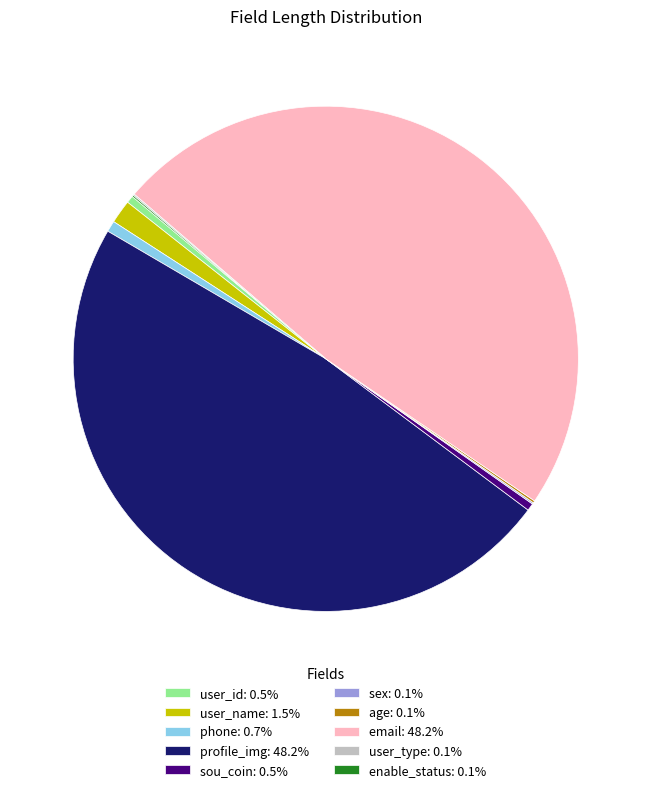

Combined, do phone: 0.7% and user_id: 0.5% account for over 50%?

No